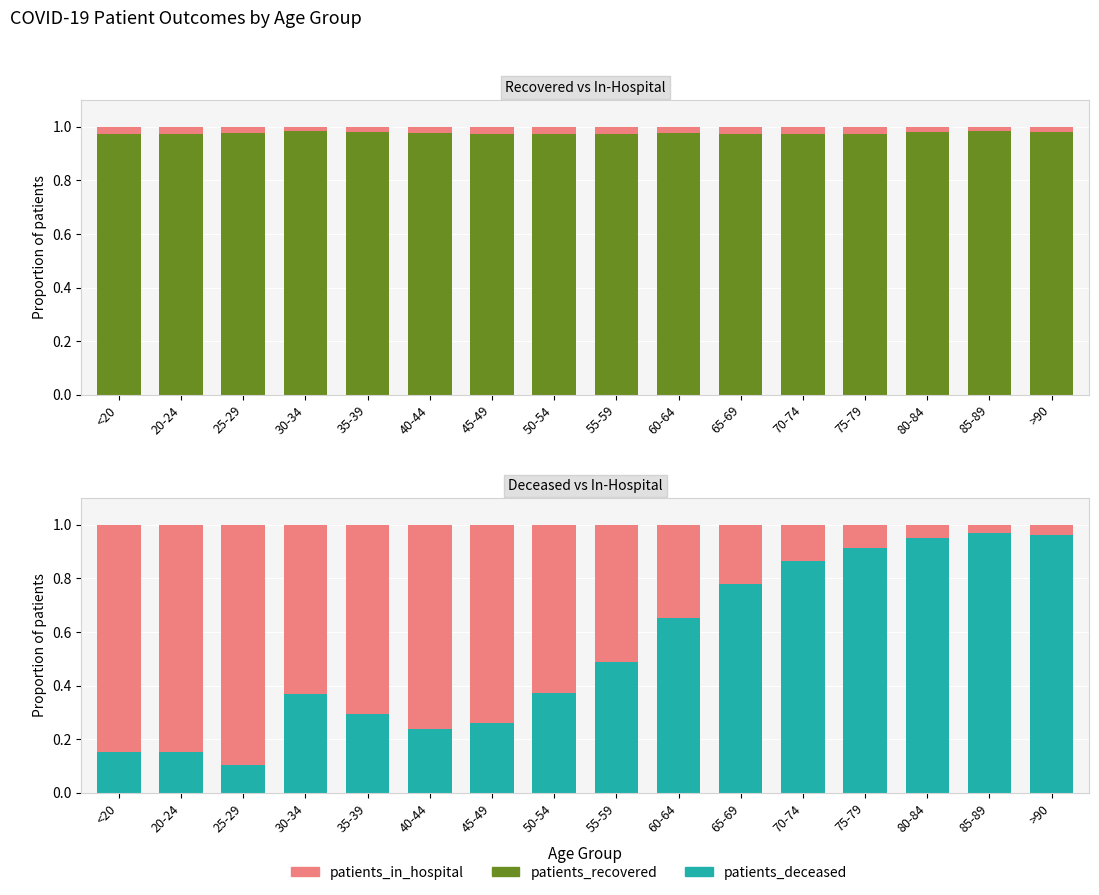

Which series has the largest total across all categories?

patients_recovered